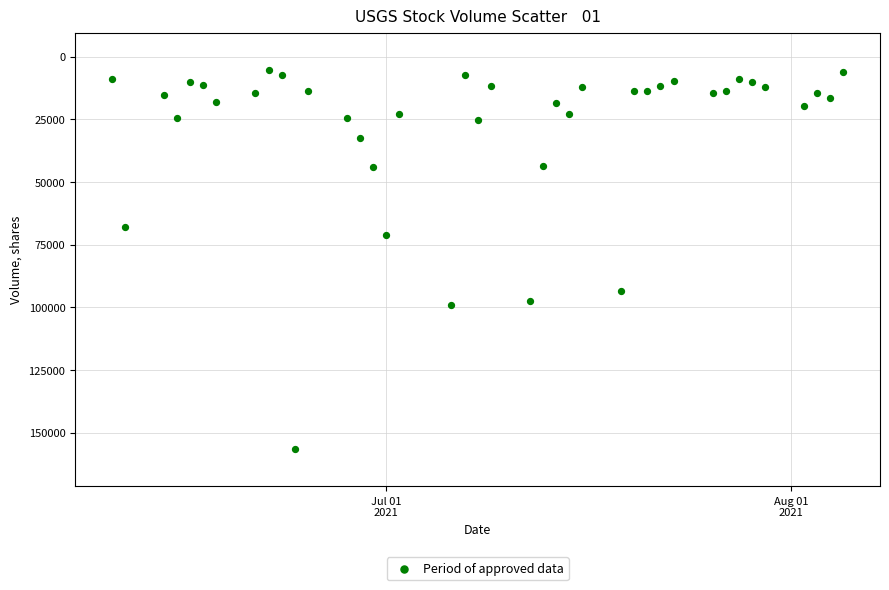

What Y value in the scatter plot is closest to 80900?

71300